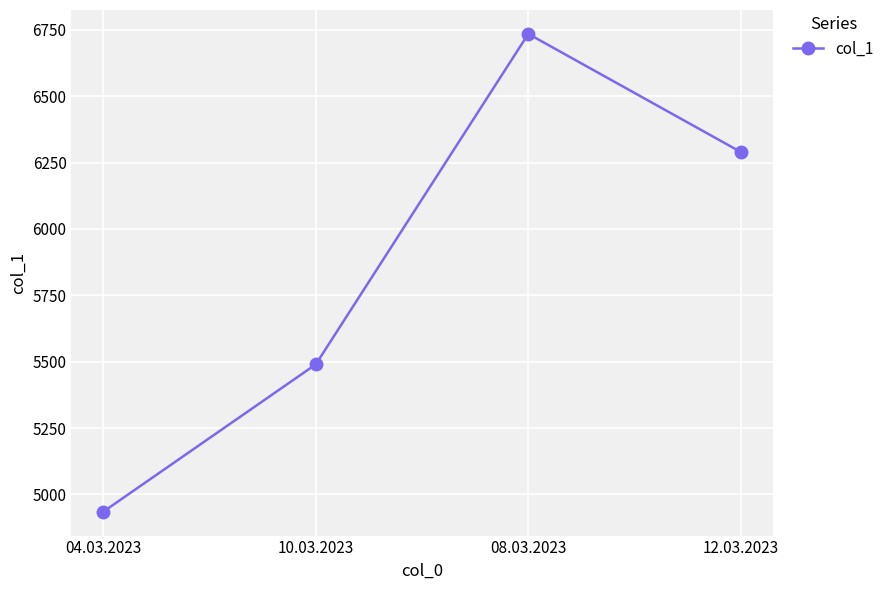

What is the change in value from 04.03.2023 to 08.03.2023?

+1800